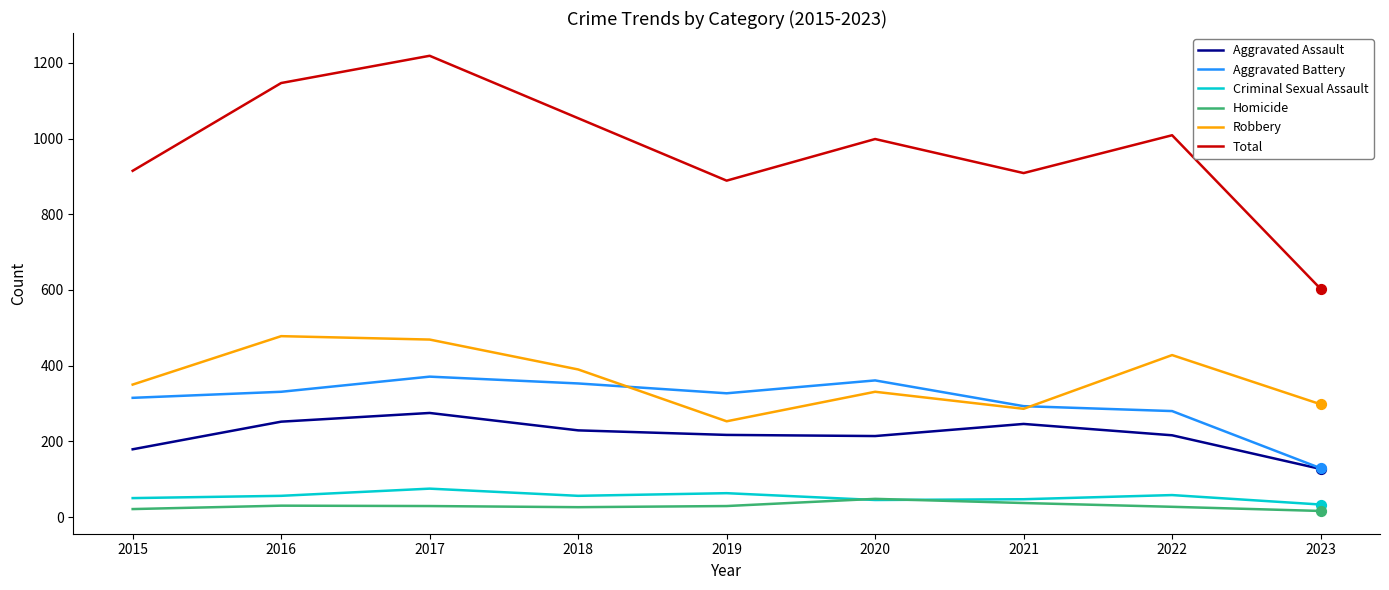

What are all the series names shown in the legend?

Aggravated Assault, Aggravated Battery, Criminal Sexual Assault, Homicide, Robbery, Total